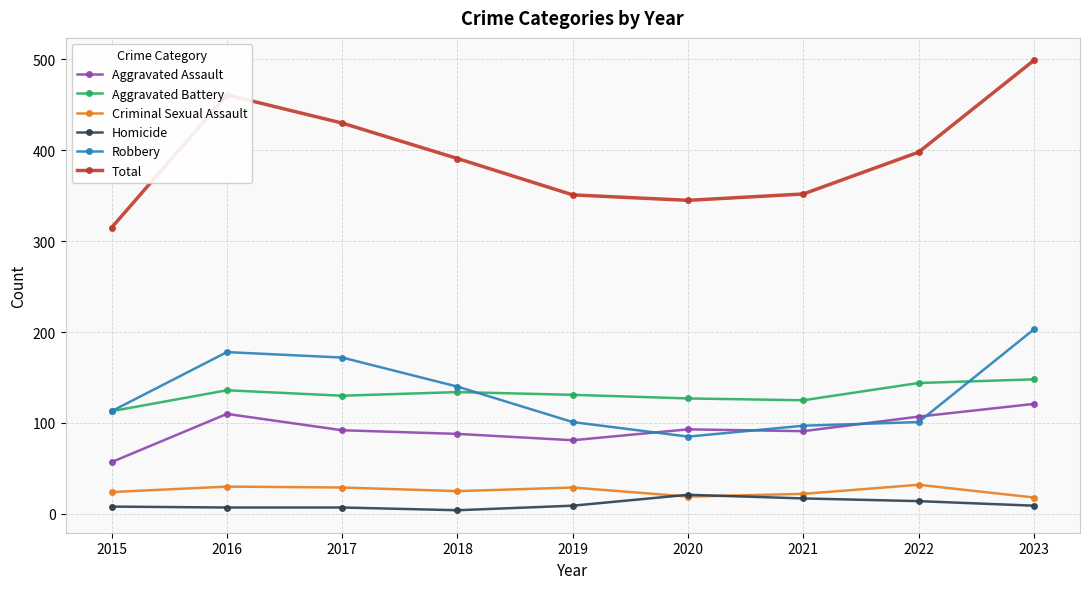

Count the number of data series in this chart.

6